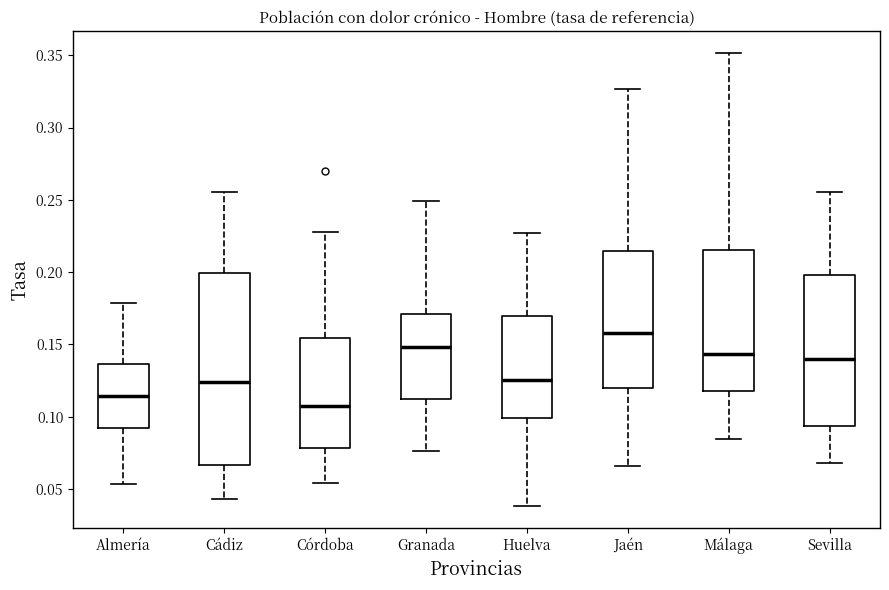

Where does the lower whisker of the box for Jaén end on the y-axis? The values are not printed on the chart, so give them approximately, as read against the axis.

0.065